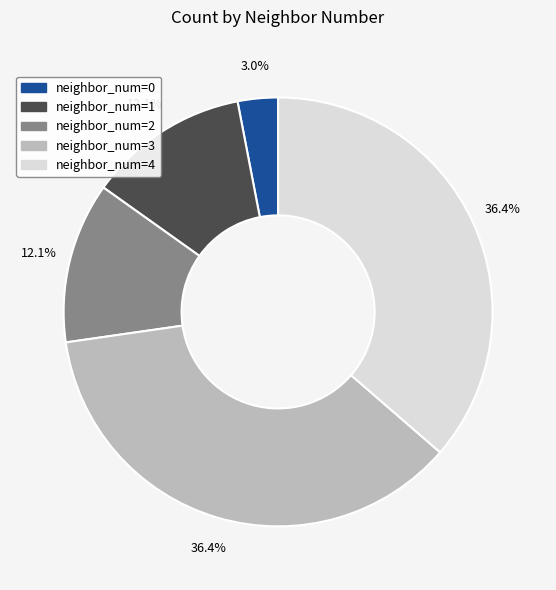

How many segments does this pie chart have?

5